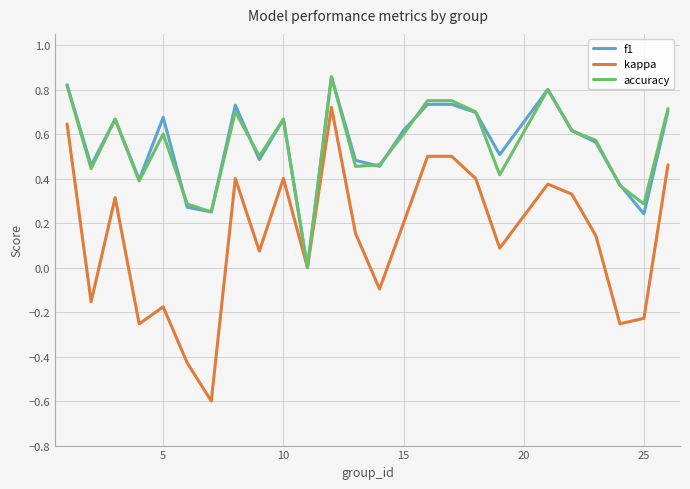

Which series has the largest range (max minus min)?

kappa